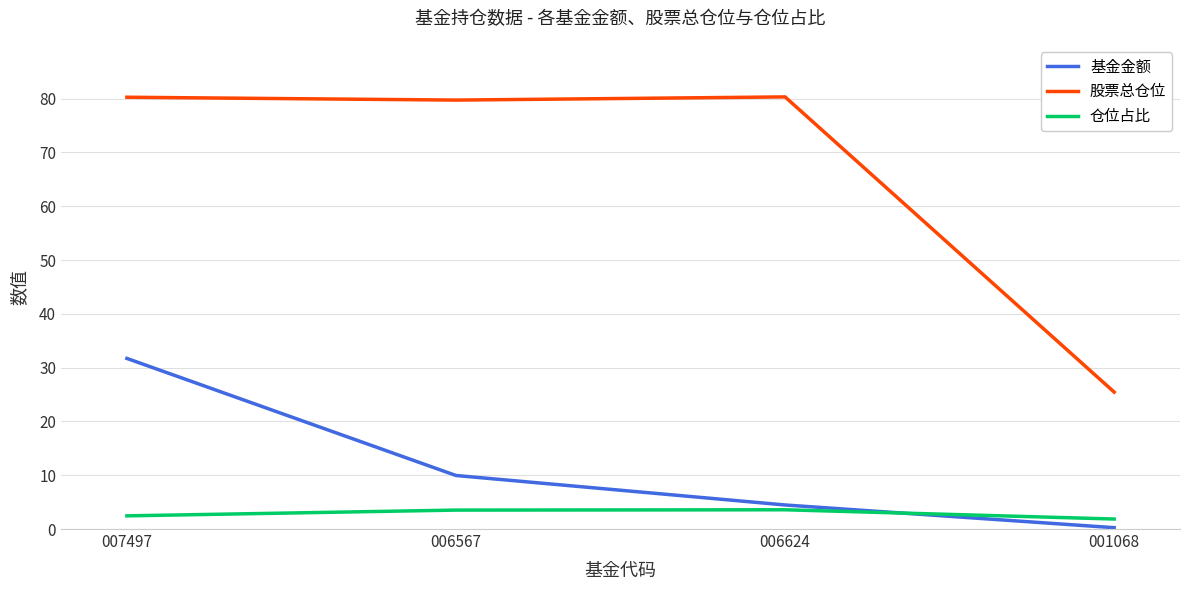

What is the difference between the highest and lowest values at 006624?

76.7